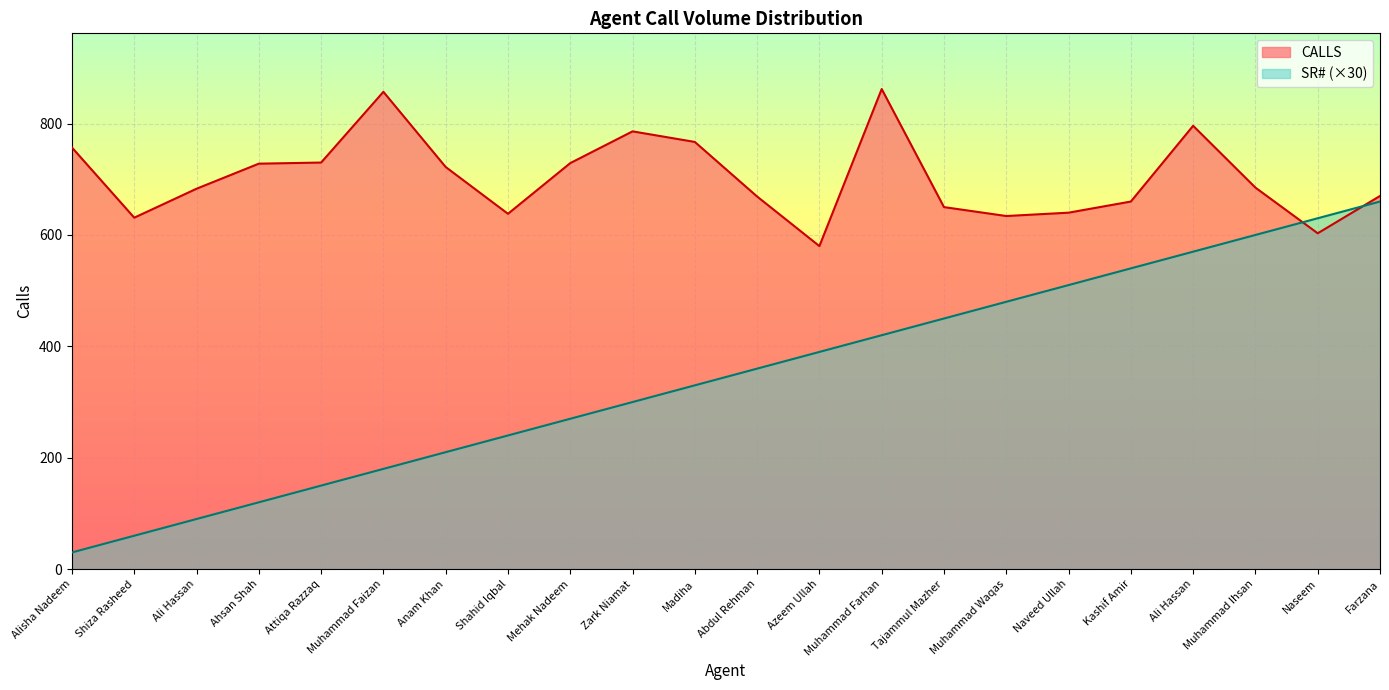

List the series in order of their overall mean, highest first.

CALLS, SR# (×30)